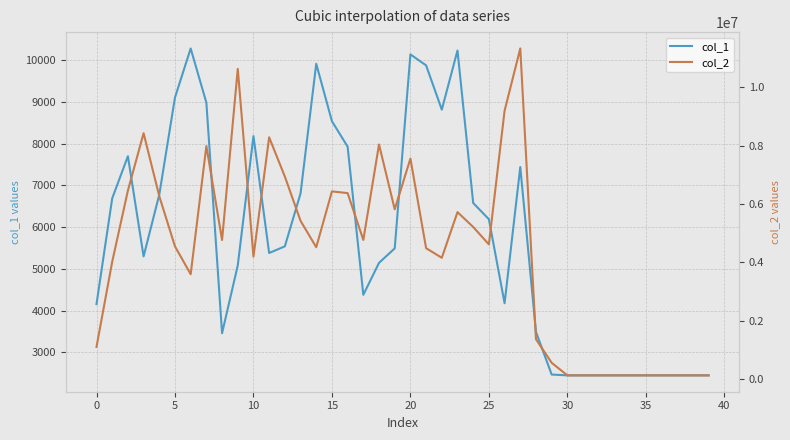

In col_2, how many points are lower than both neighbors (excluding endpoints)?

8